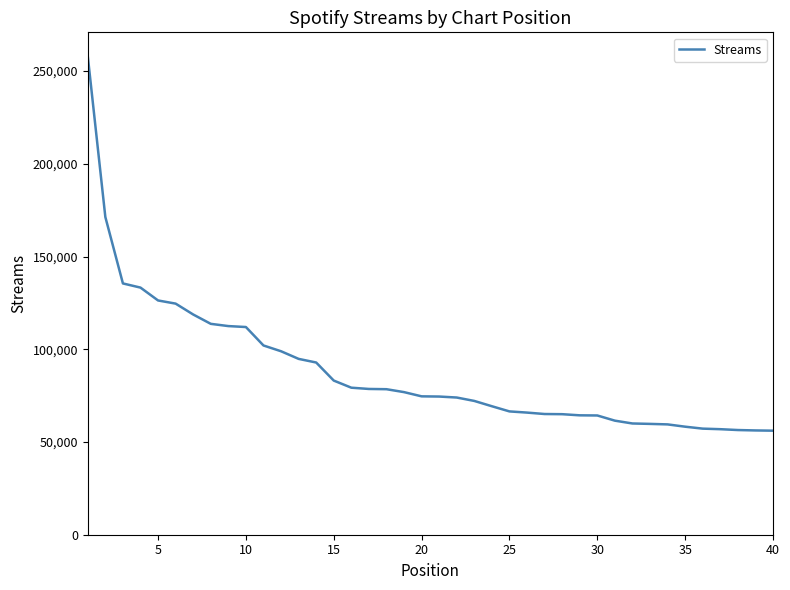

What is the greatest value displayed?

257978